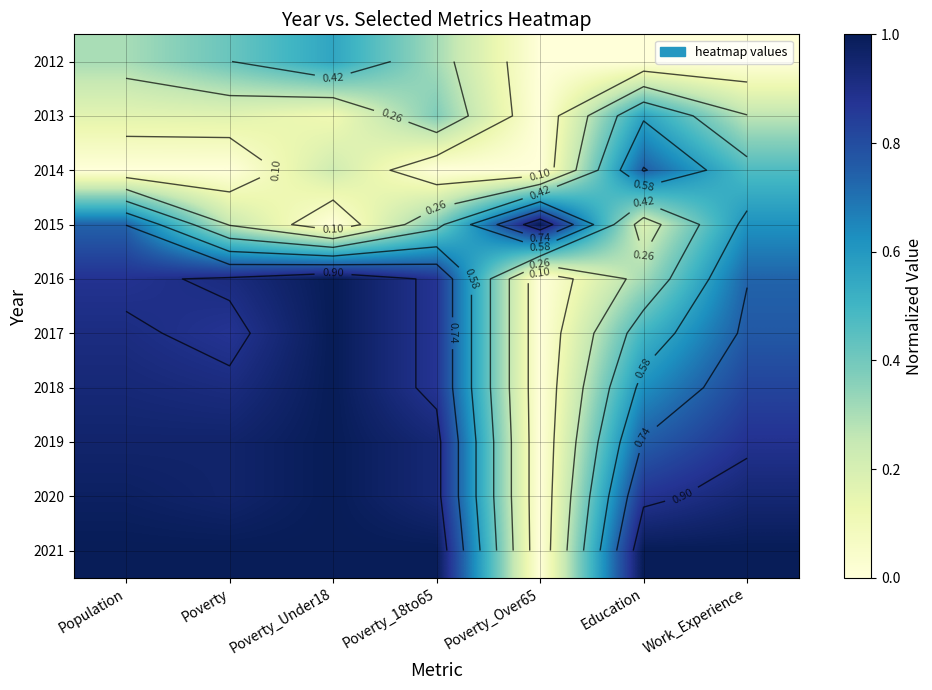

Count the 2014 values in the range 0 to 1.

7